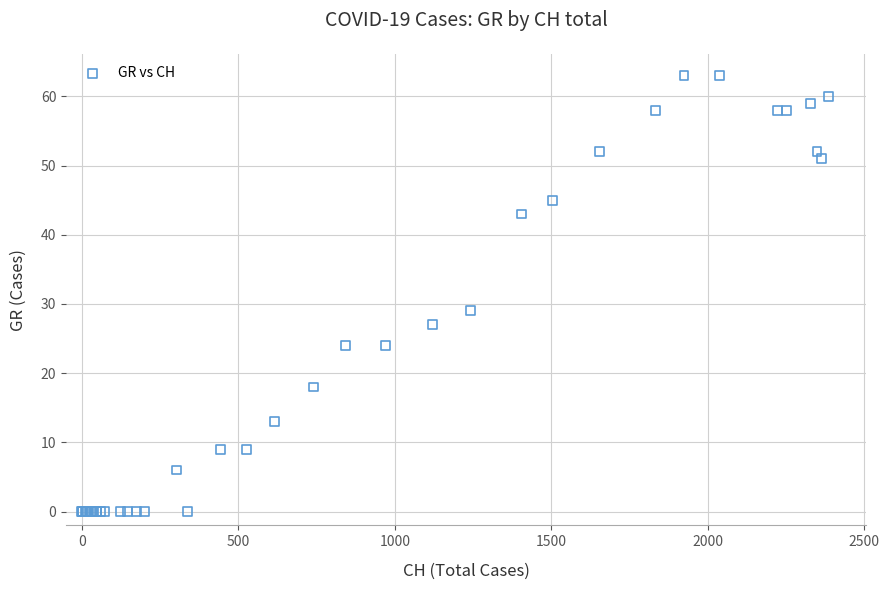

What Y value in the scatter plot is closest to 31?

29